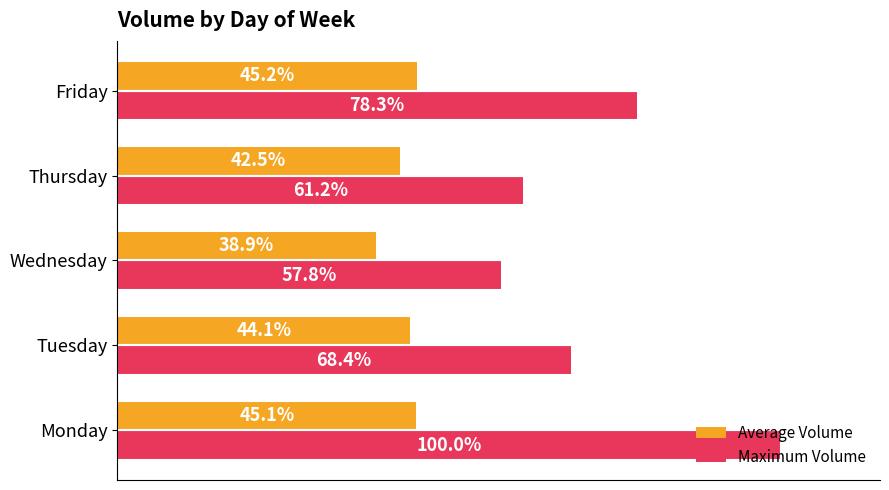

Rank the series by their maximum value, from highest to lowest.

Maximum Volume, Average Volume